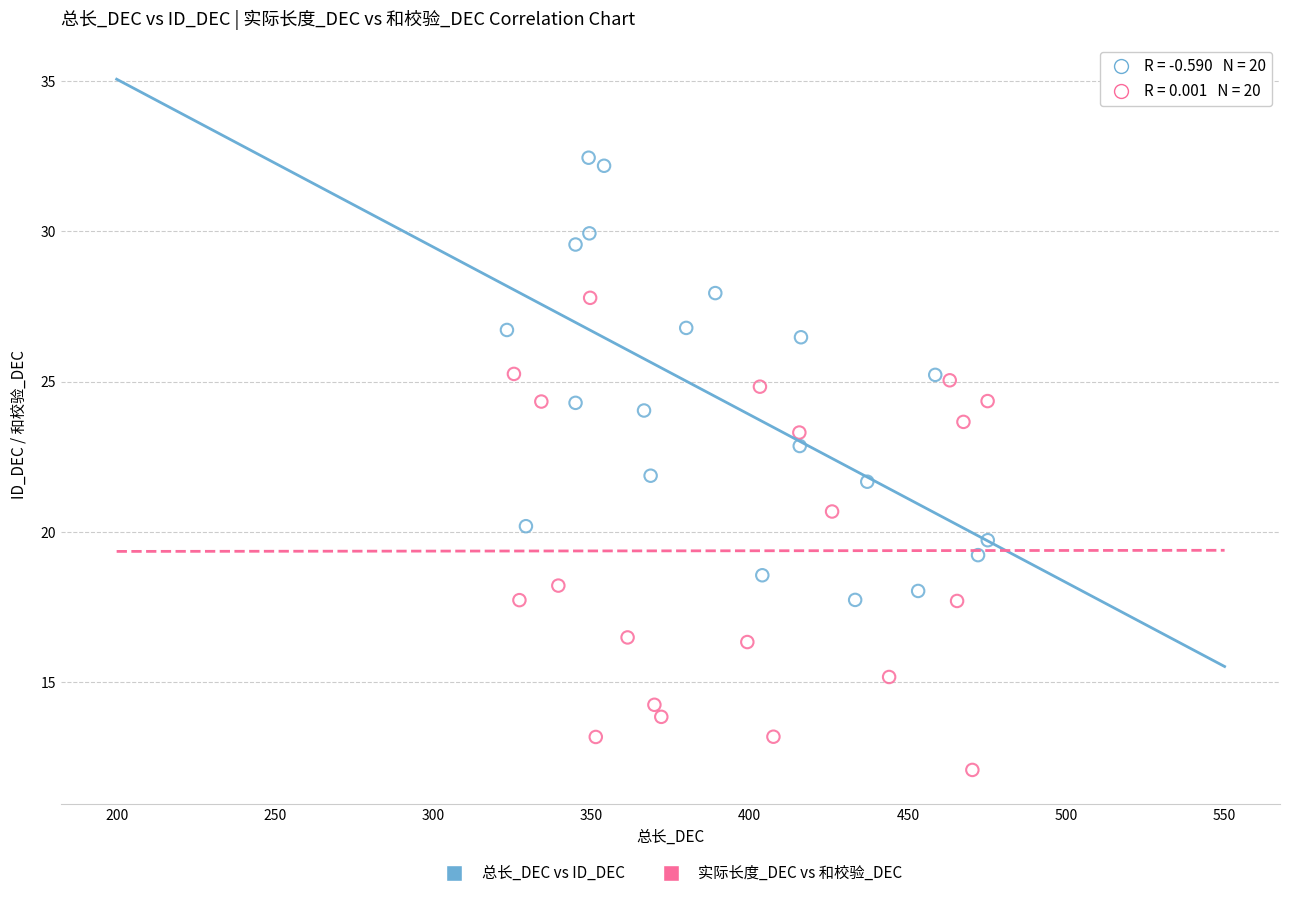

Which series reaches the maximum Y coordinate?

总长_DEC vs ID_DEC